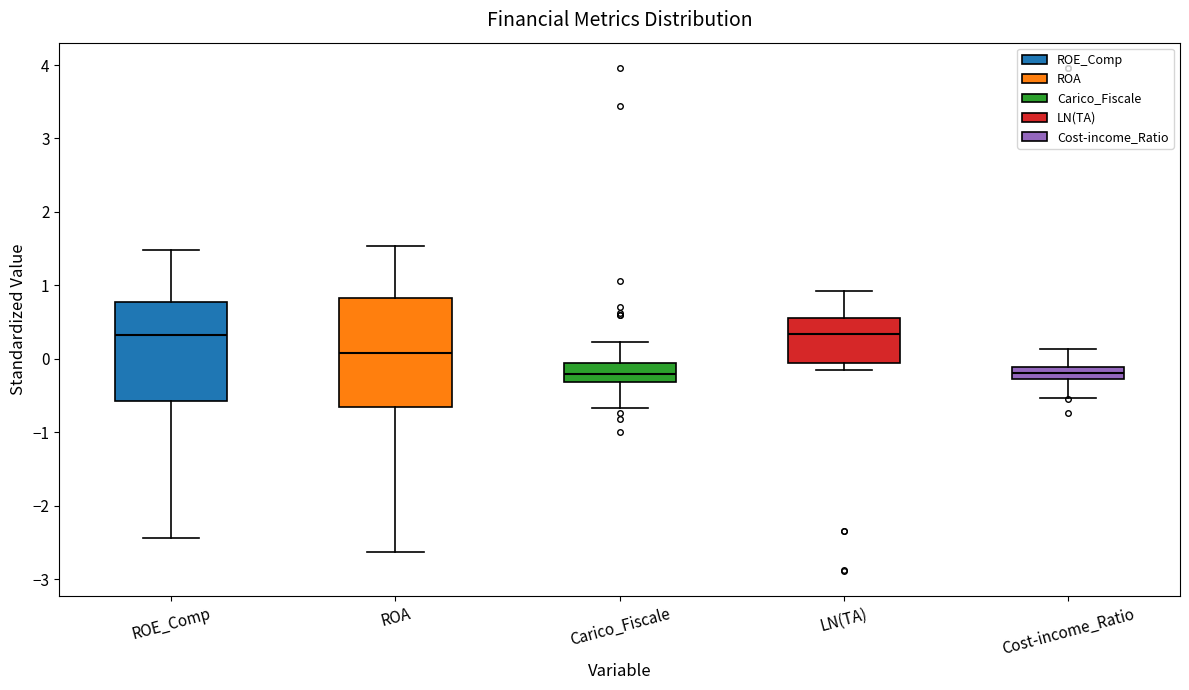

Where does the median line of the box for LN(TA) sit on the y-axis? The values are not printed on the chart, so give them approximately, as read against the axis.

0.3